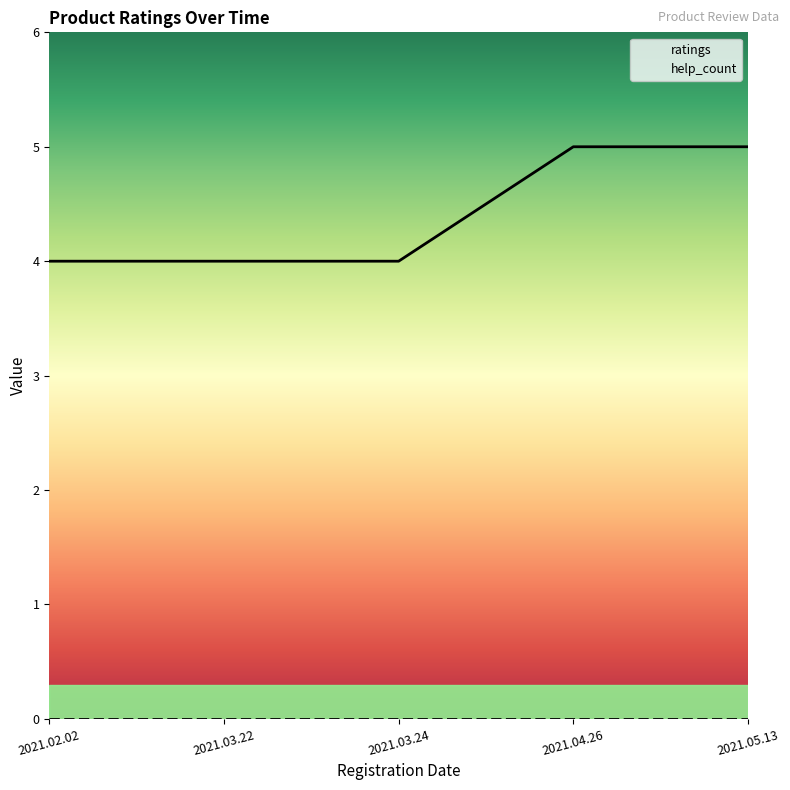

The ratings series shows 5 at 2021.05.13. True or false?

True